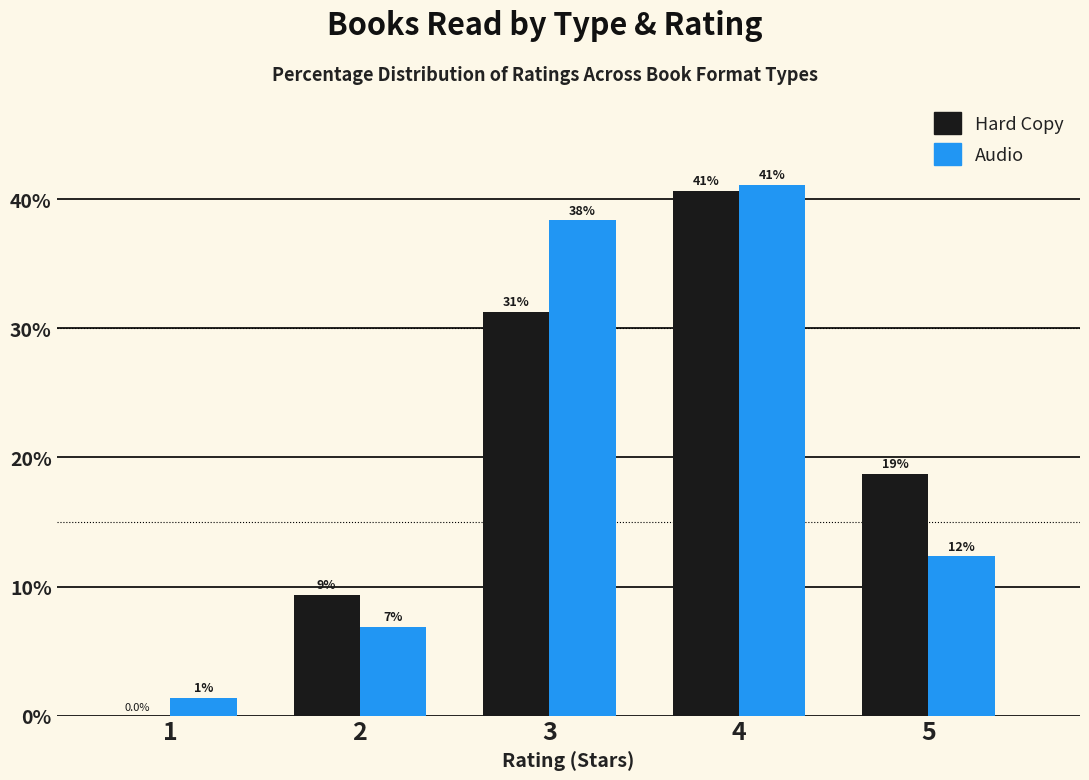

Is it true that Audio equals 41.1 at 4?

True